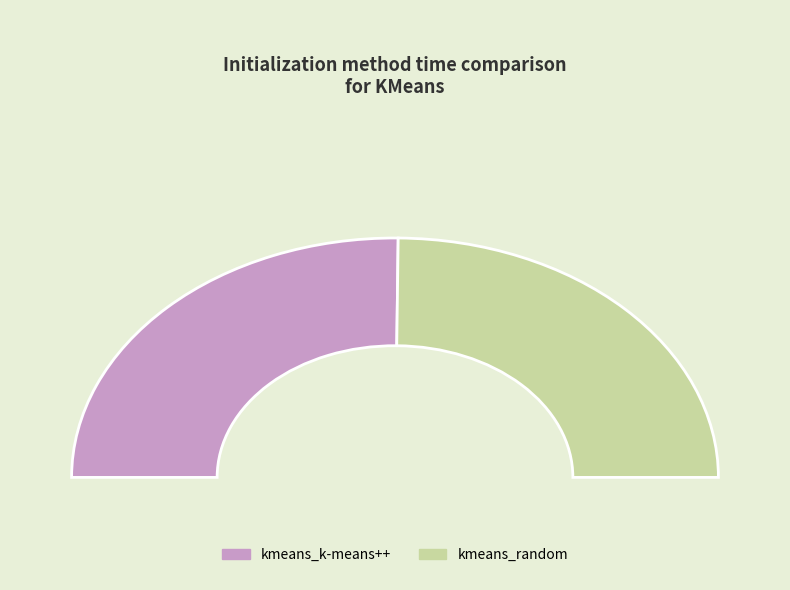

Rank the categories by value from highest to lowest.

kmeans_k-means++, kmeans_random